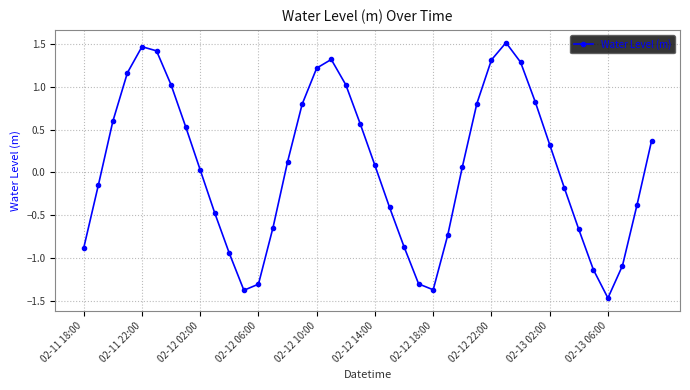

What is the value of the 22nd point from the left?

-0.4